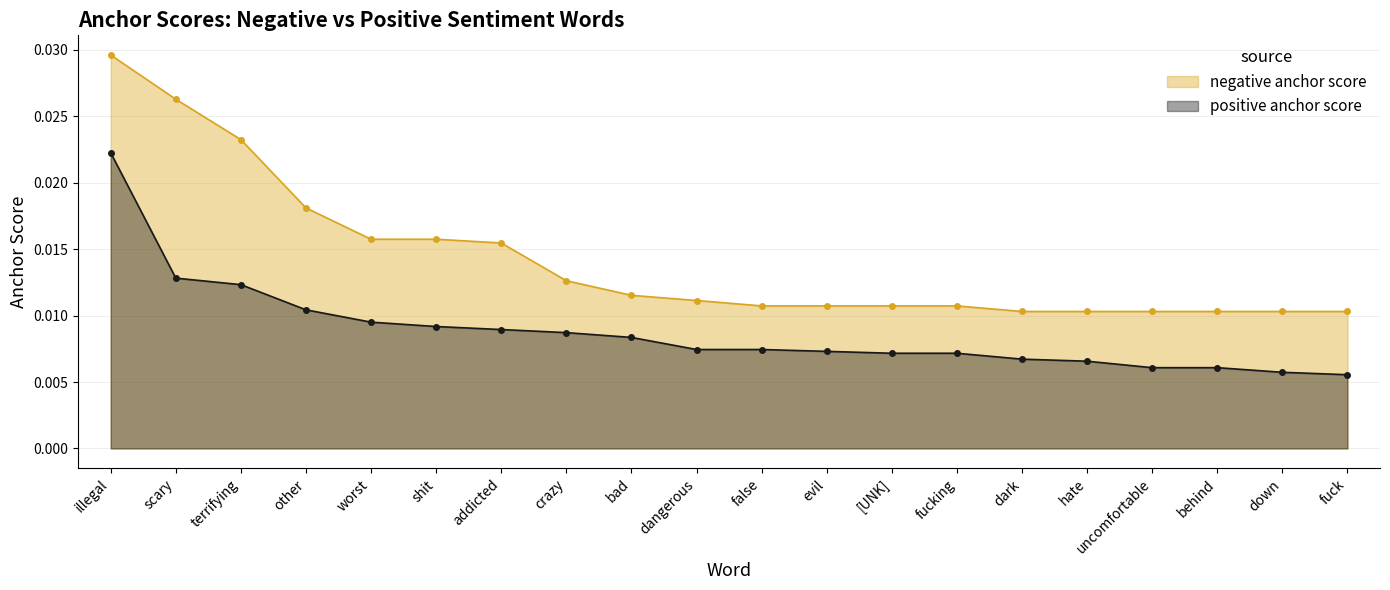

Is the value of negative anchor score at crazy greater than the value of positive anchor score at addicted?

Yes